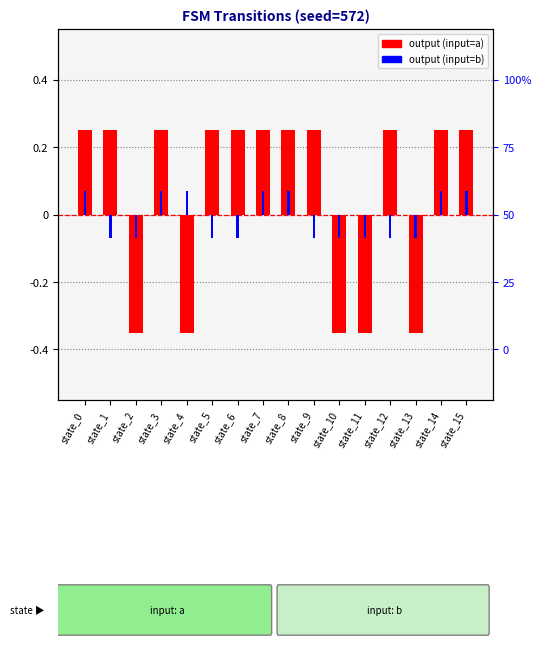

What is the difference between the maximum and minimum values in the output (input=a) series?

0.6